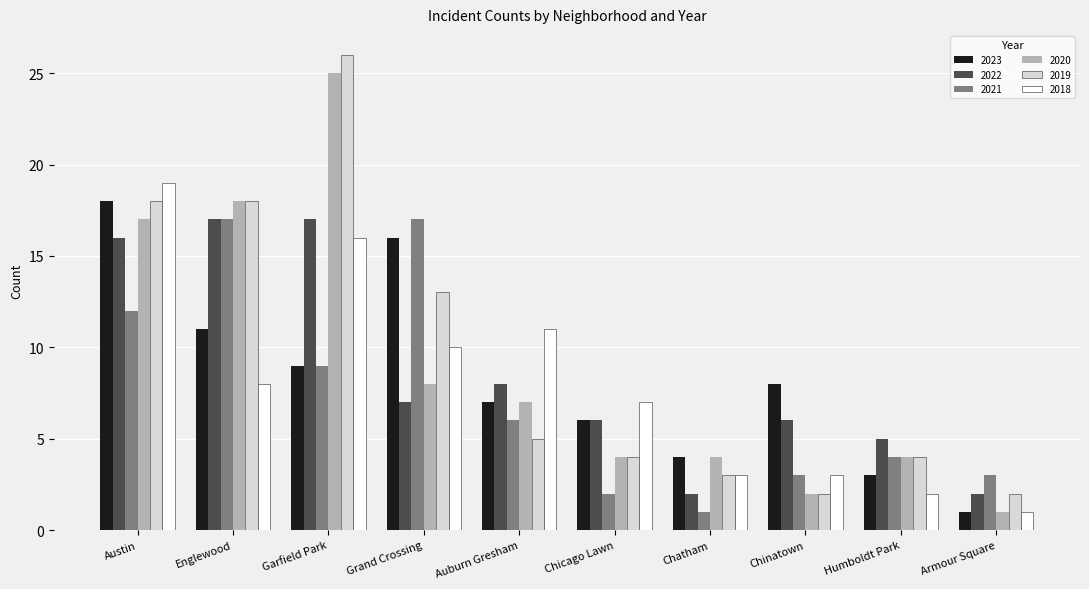

How many bars are there in each group?

6